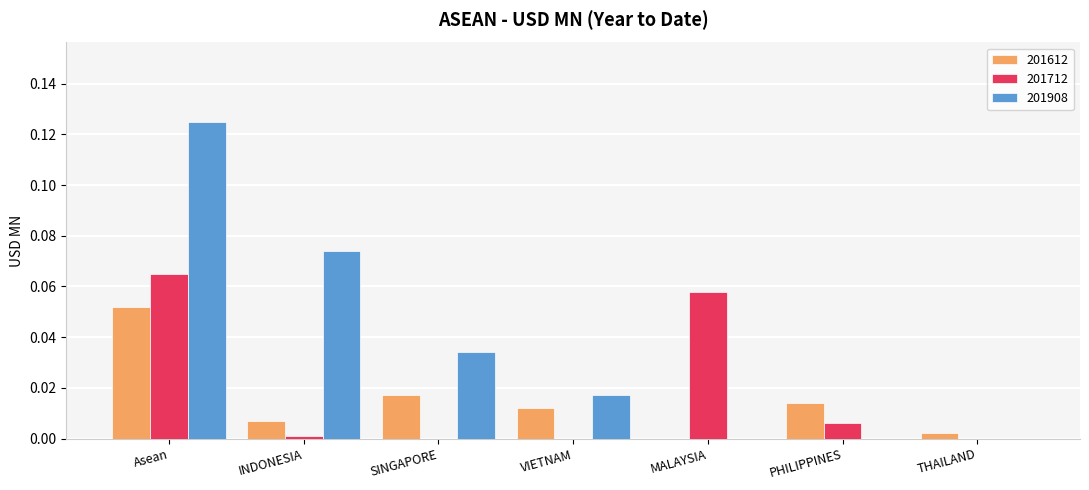

How many series are shown in this chart?

3